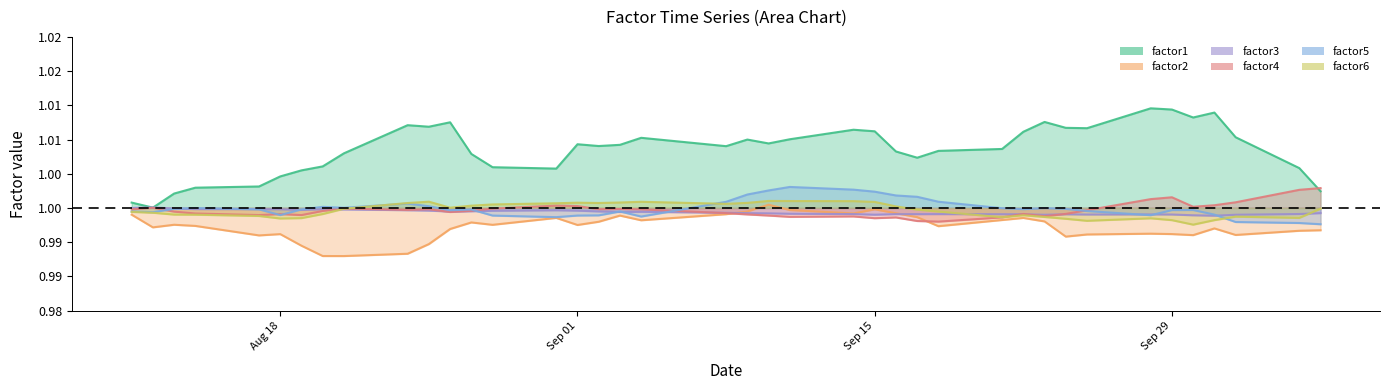

At how many categories does at least one series exceed 0?

40